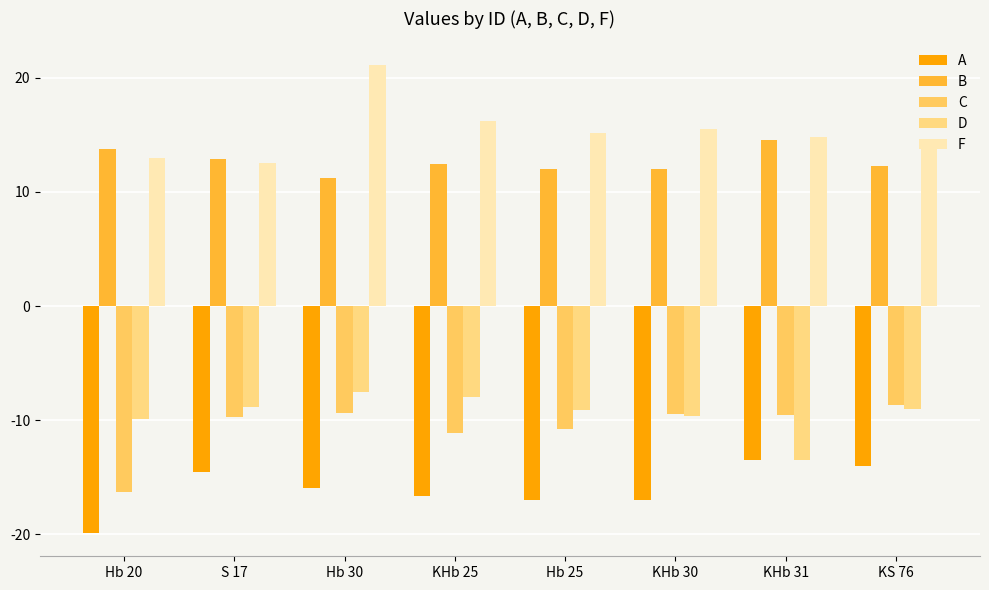

What is the maximum value shown in the chart?

21.1